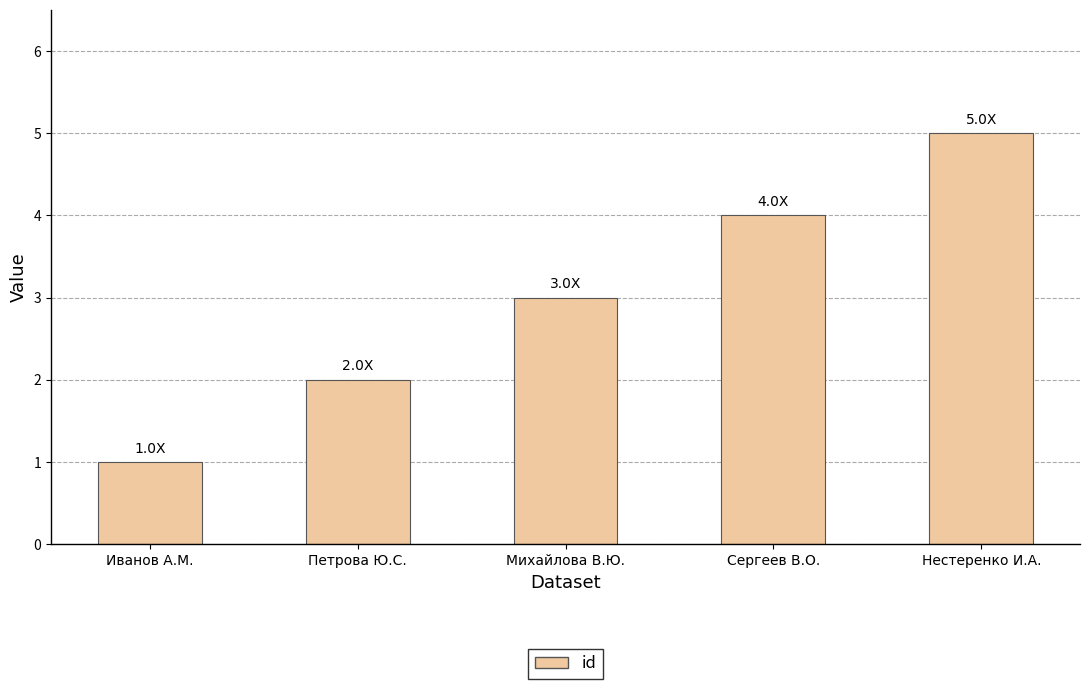

At which category does the chart reach its minimum across all series?

Иванов А.М.